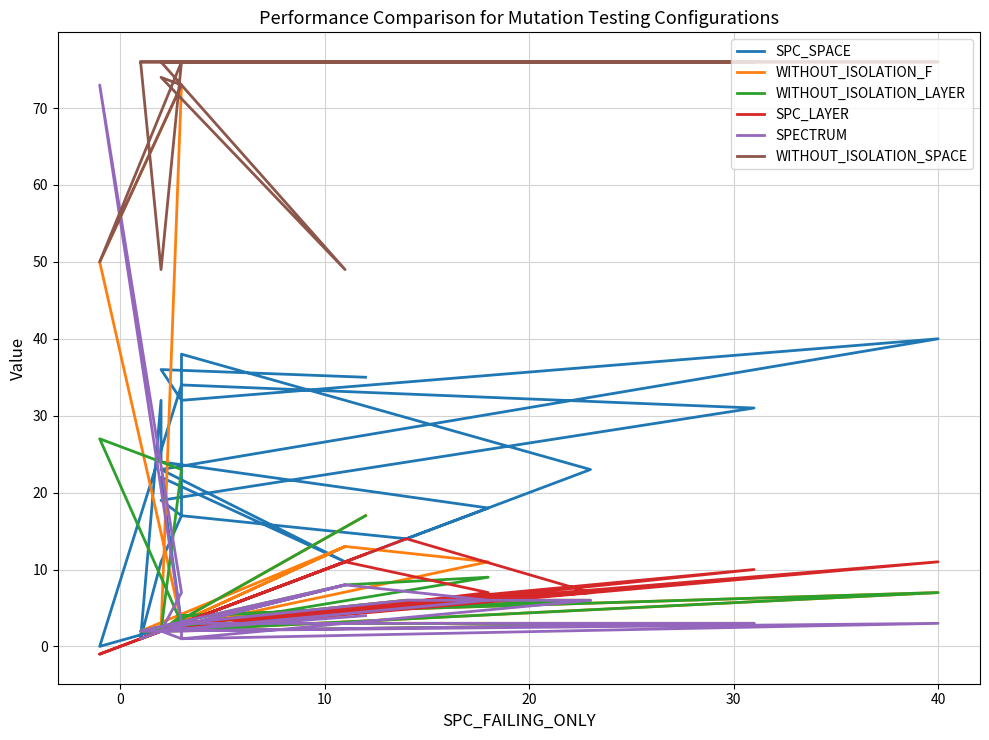

Rank the series by their maximum value, from lowest to highest.

SPC_LAYER, WITHOUT_ISOLATION_LAYER, SPC_SPACE, WITHOUT_ISOLATION_F, SPECTRUM, WITHOUT_ISOLATION_SPACE